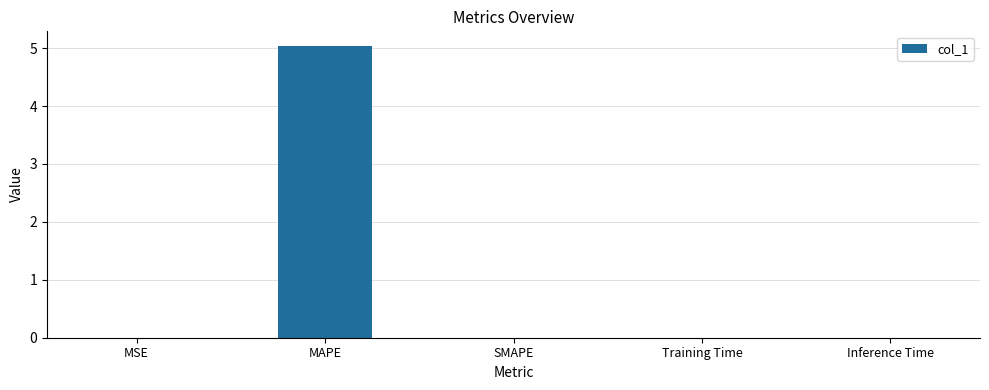

Count the number of categories in the chart.

5